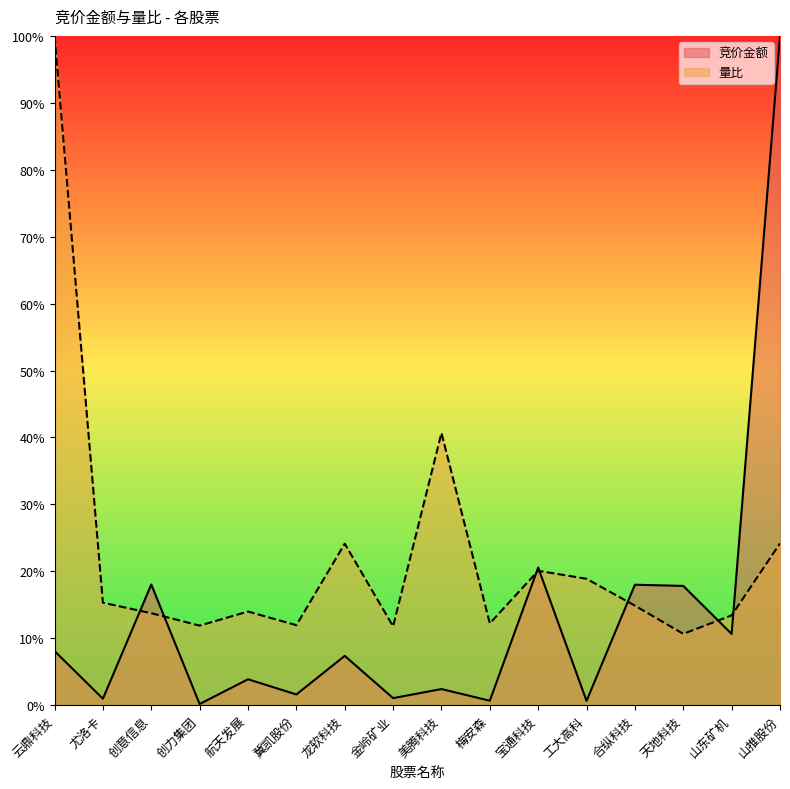

True or false: 竞价金额 has more than 2 points higher than both neighbors.

True